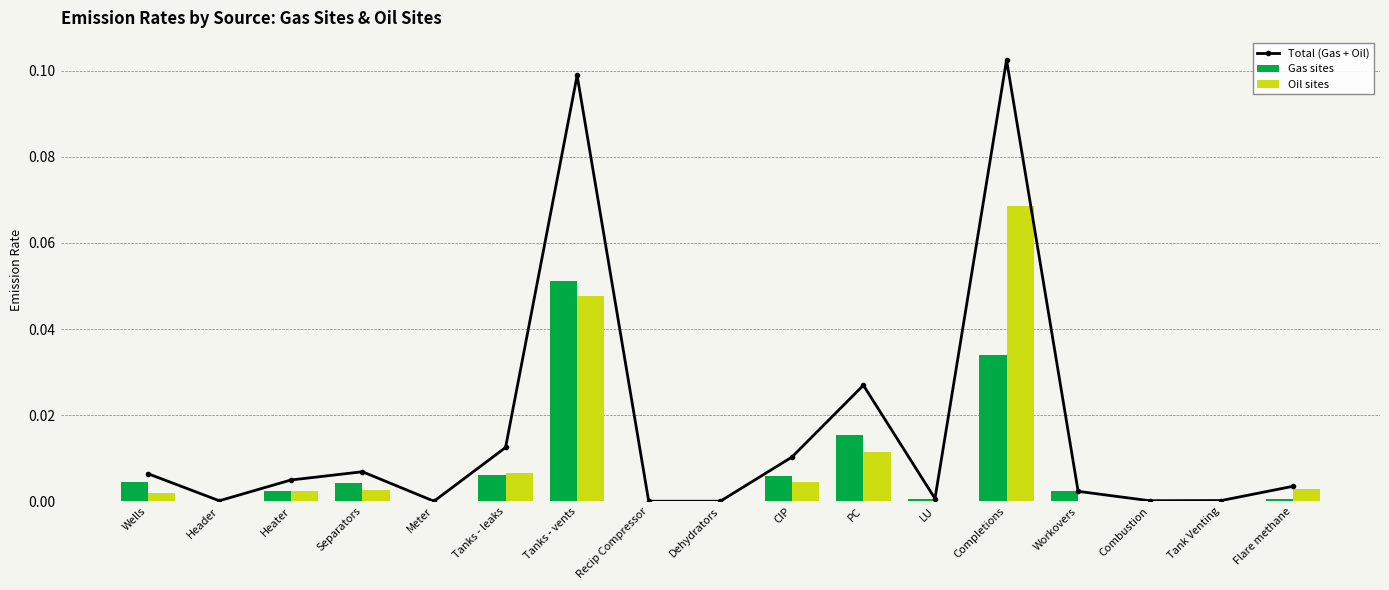

Which series has the largest total across all categories?

Total (Gas + Oil)